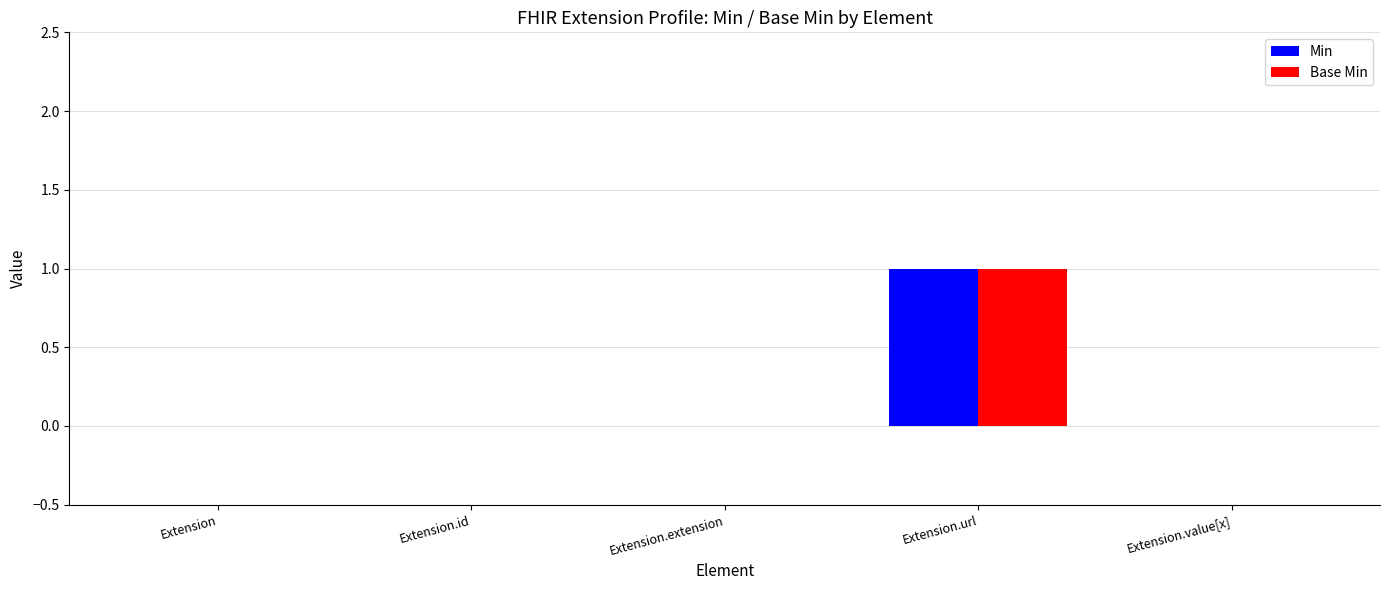

What are all the series names shown in the legend?

Min, Base Min